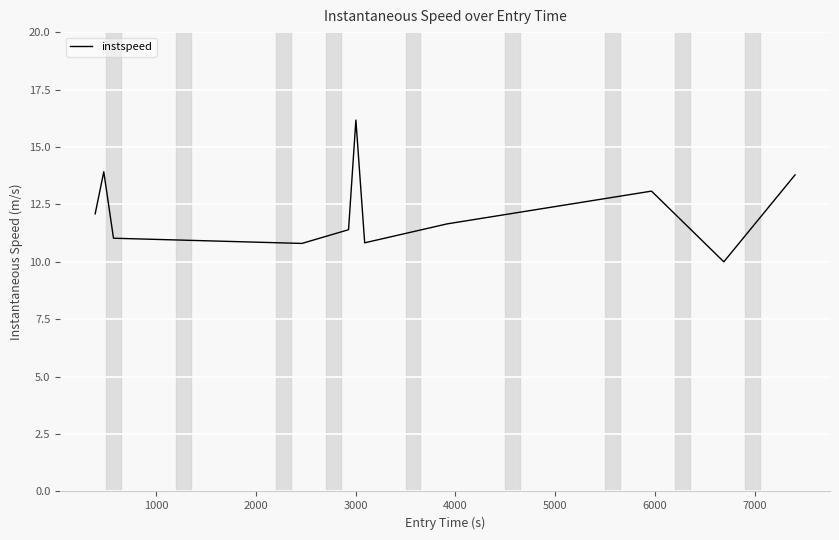

What is the maximum value shown in the chart?

16.2